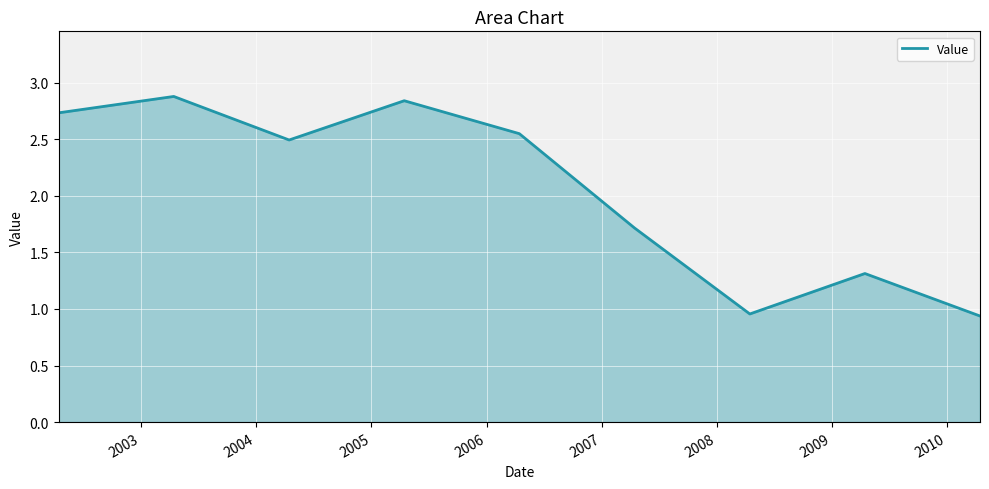

What is the greatest value displayed?

2.9